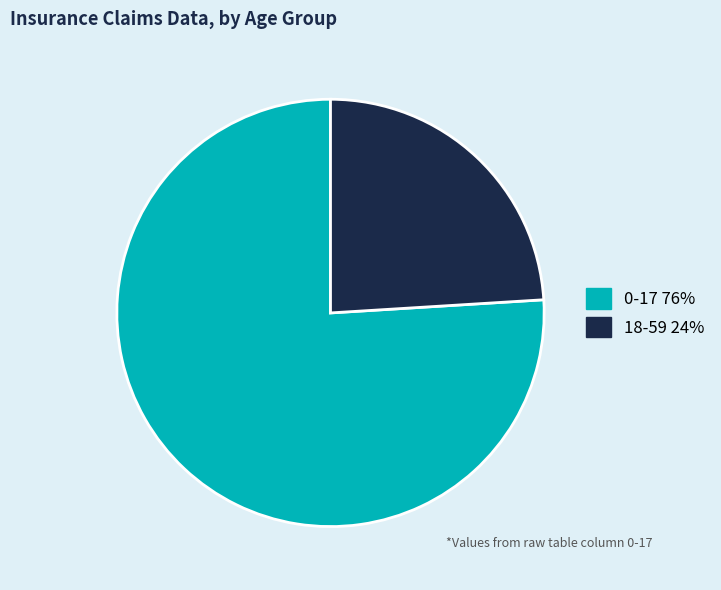

How many segments does this pie chart have?

2